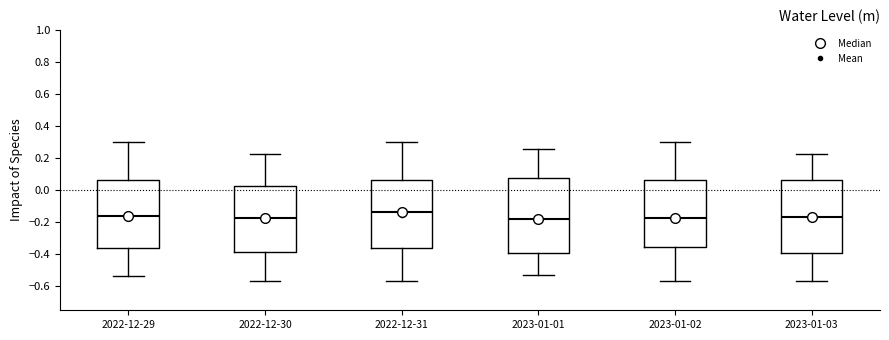

Reading left to right, read every box against the y-axis: the position of its median line, the range the box covers, and the ends of its whiskers. The values are not printed on the chart, so give them approximately, as read against the axis.

2022-12-29: median -0.16, box -0.36 to 0.06, whiskers -0.54 to 0.30
2022-12-30: median -0.18, box -0.38 to 0.02, whiskers -0.58 to 0.22
2022-12-31: median -0.14, box -0.36 to 0.06, whiskers -0.58 to 0.30
2023-01-01: median -0.18, box -0.40 to 0.08, whiskers -0.52 to 0.26
2023-01-02: median -0.18, box -0.36 to 0.06, whiskers -0.58 to 0.30
2023-01-03: median -0.16, box -0.40 to 0.06, whiskers -0.58 to 0.22